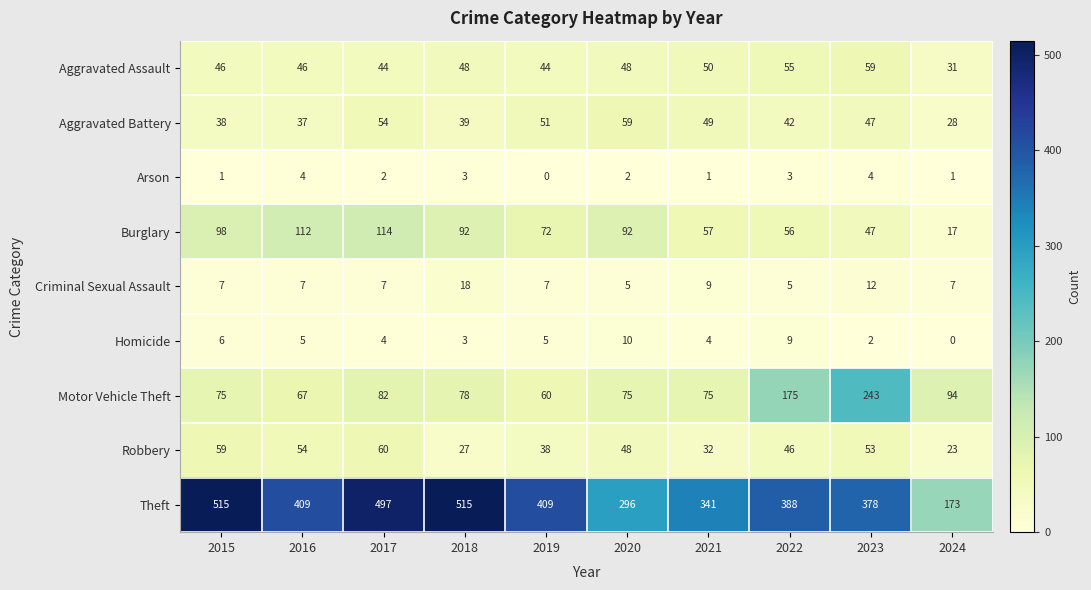

What is the maximum value shown in the chart?

515